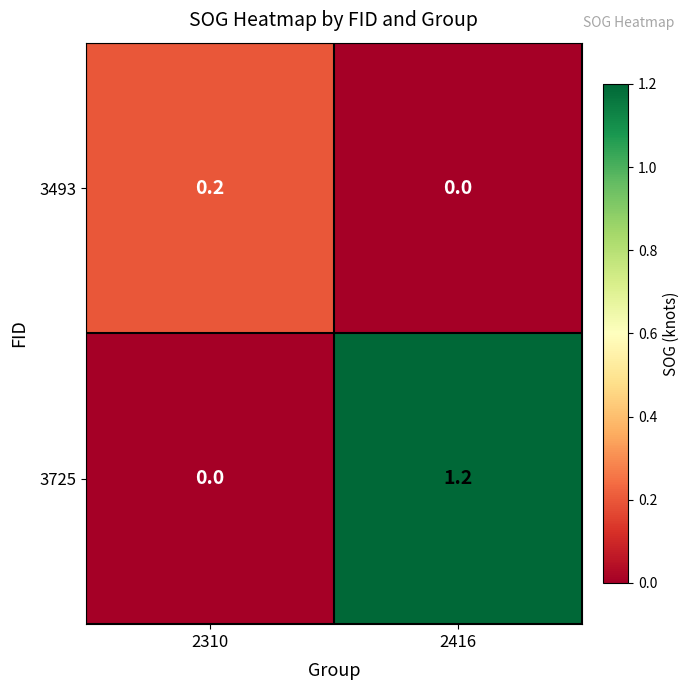

Which series has the largest total across all categories?

3725